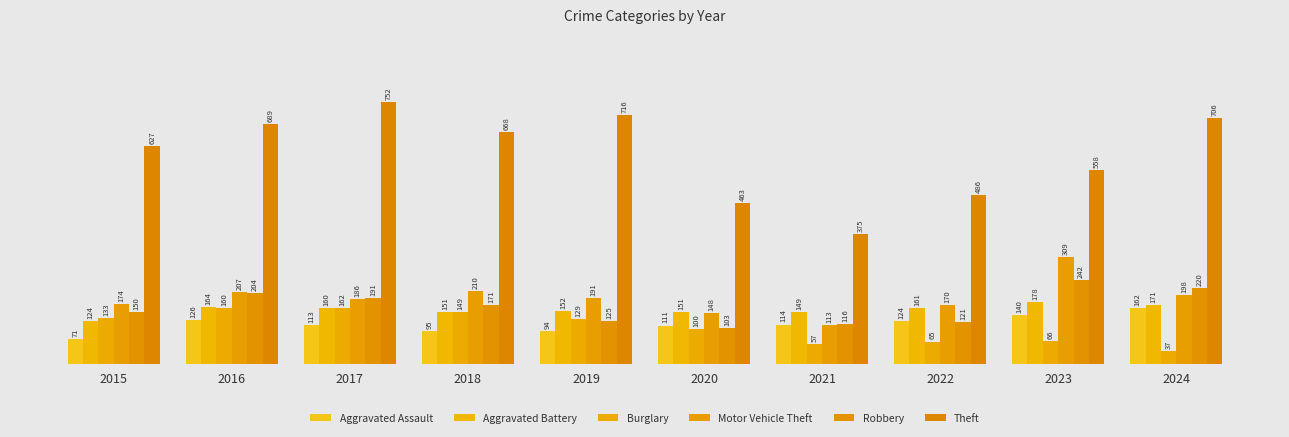

How many categories are shown in the chart?

10